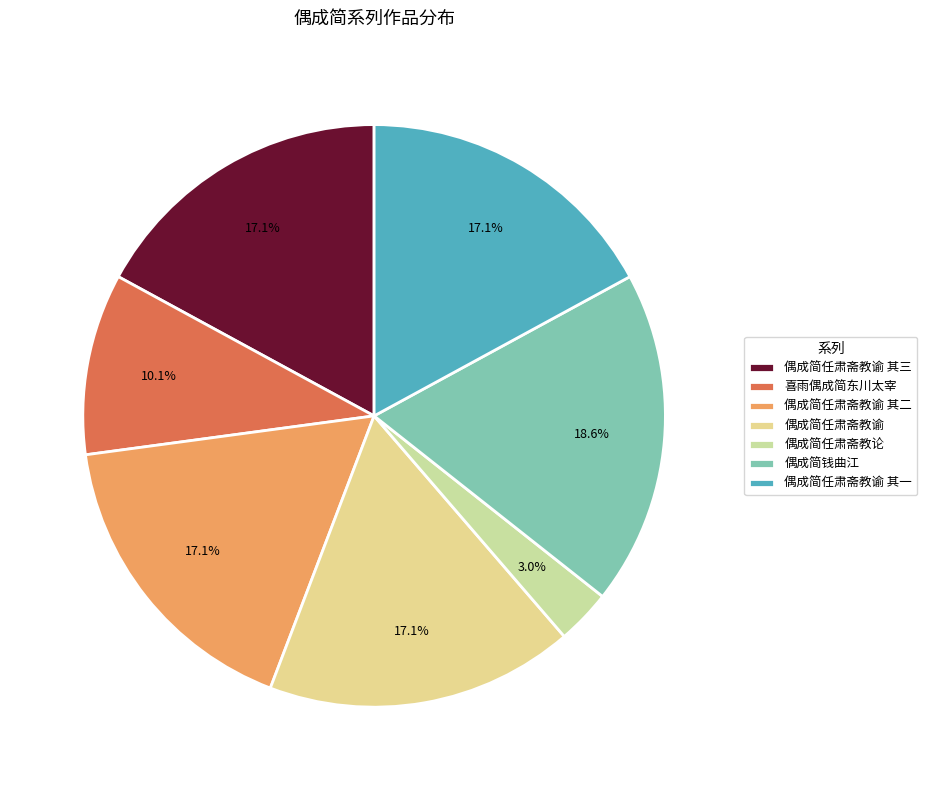

How much of the chart is everything except 喜雨偶成简东川太宰?

89.9%